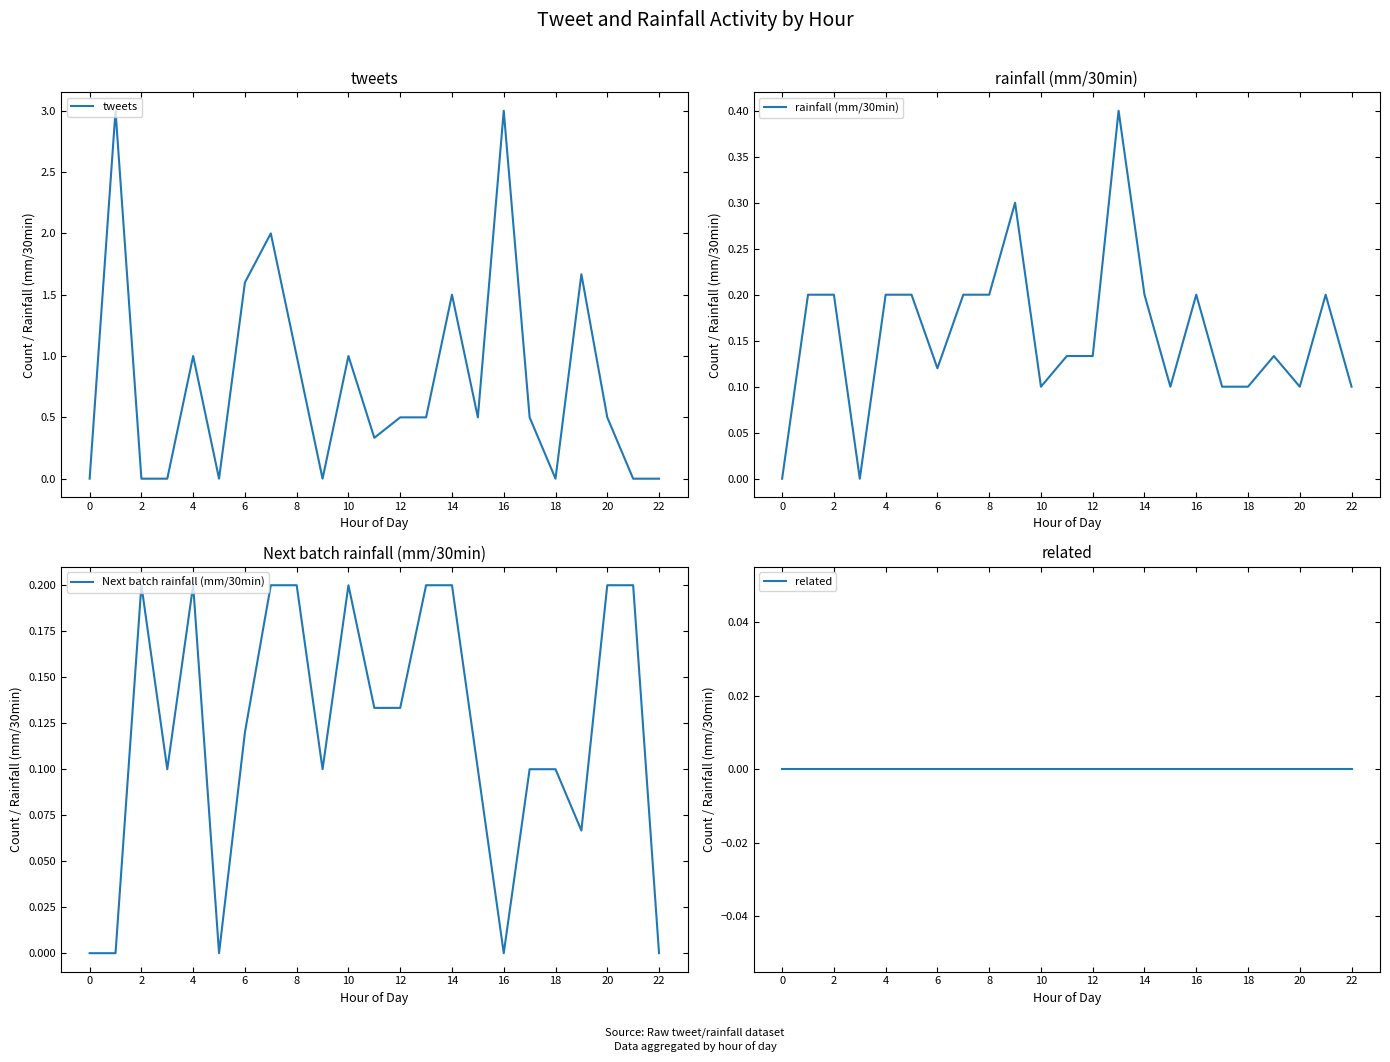

What are all the series names shown in the legend?

tweets, rainfall (mm/30min), Next batch rainfall (mm/30min), related